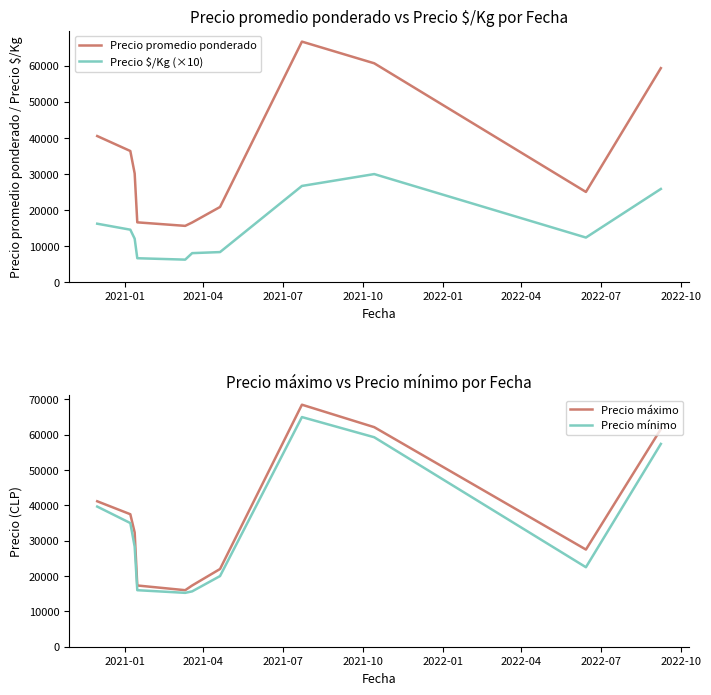

What is the maximum value for Precio promedio ponderado?

66704.5